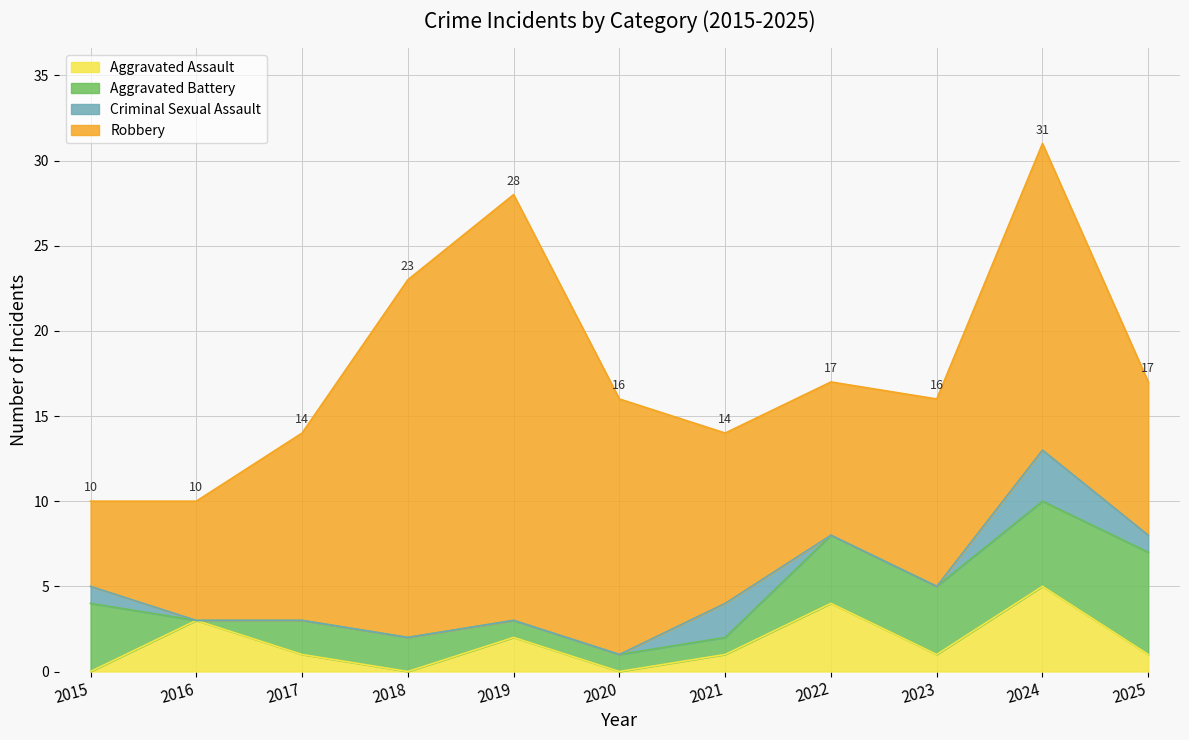

How many values in the Aggravated Battery series exceed 2?

5